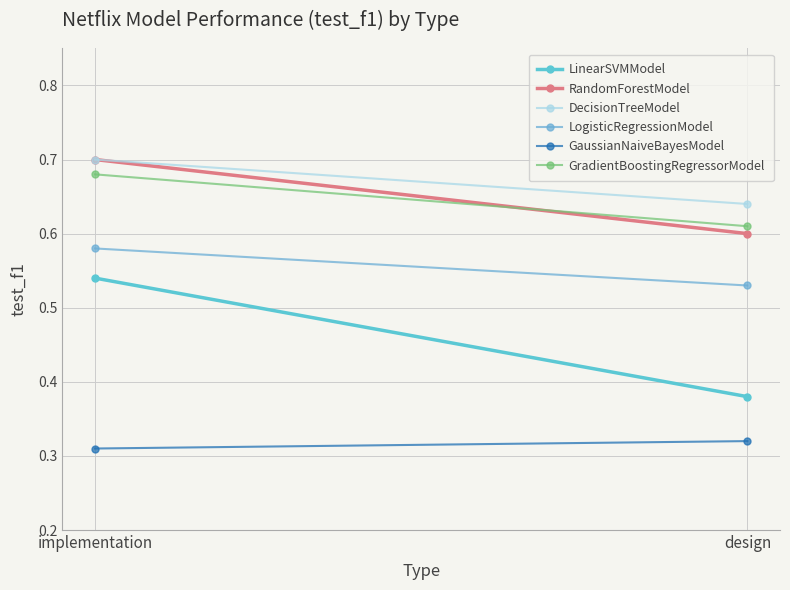

What are all the series names shown in the legend?

LinearSVMModel, RandomForestModel, DecisionTreeModel, LogisticRegressionModel, GaussianNaiveBayesModel, GradientBoostingRegressorModel